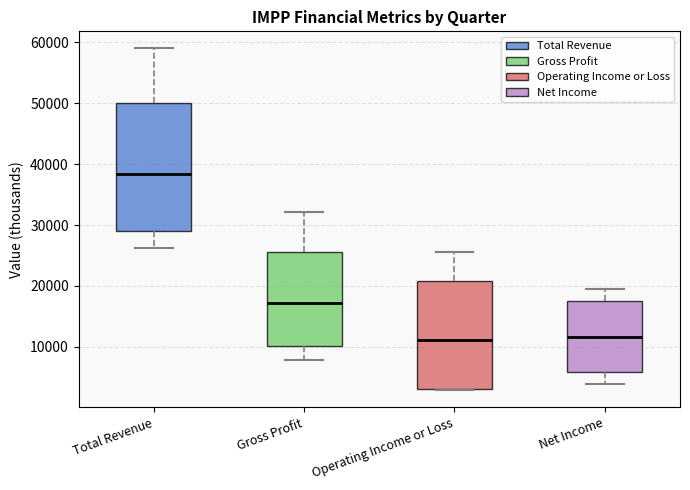

Where does the lower whisker of the box for Net Income end on the y-axis? The values are not printed on the chart, so give them approximately, as read against the axis.

4000